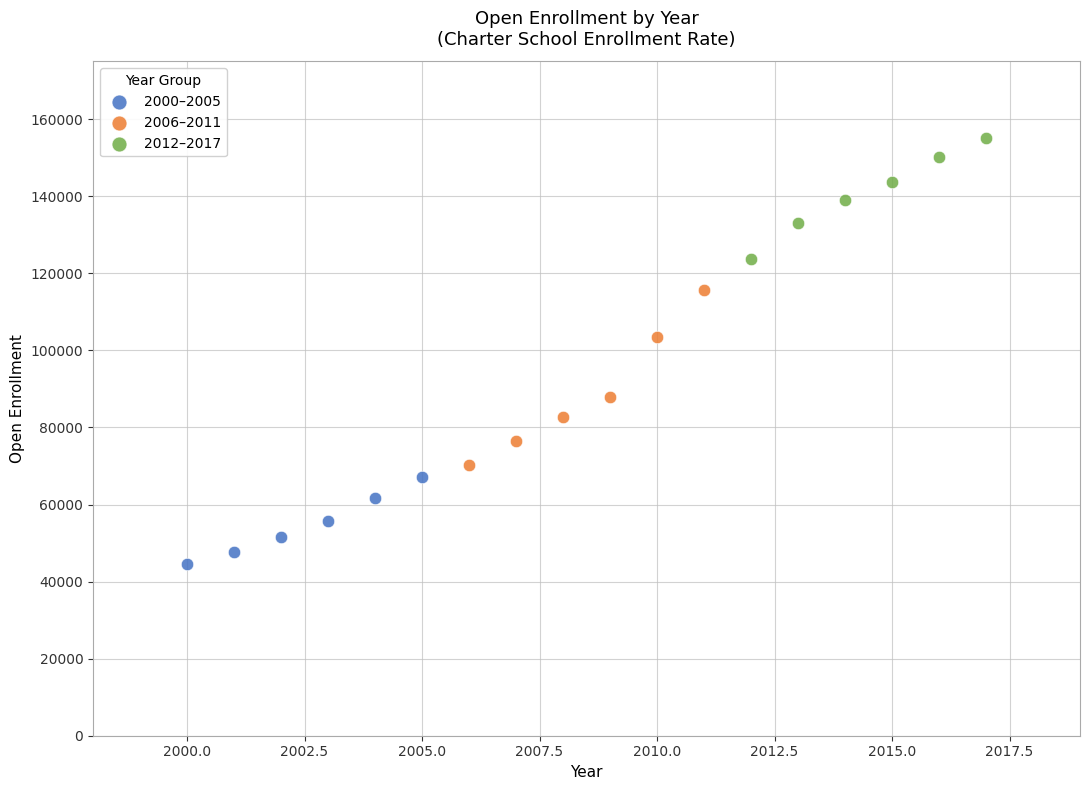

Which series has the largest Y range (max minus min)?

2006–2011